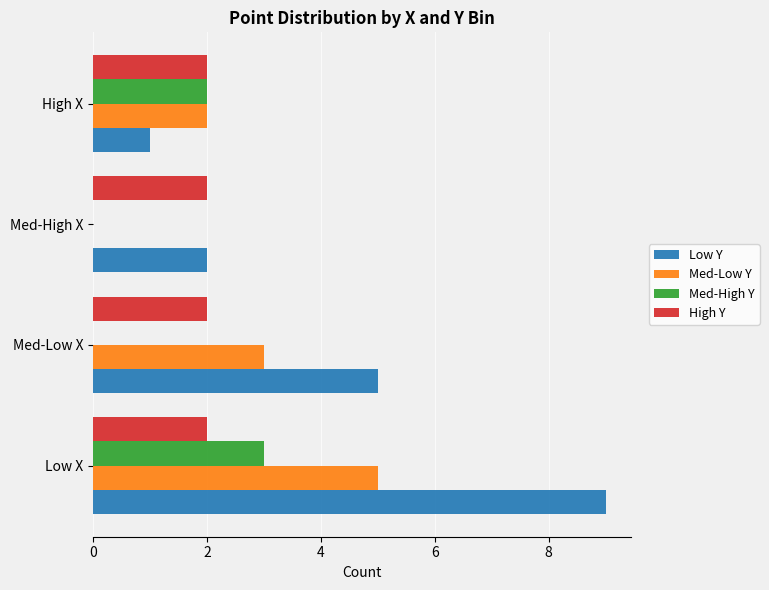

What is the sum of all High Y values?

8